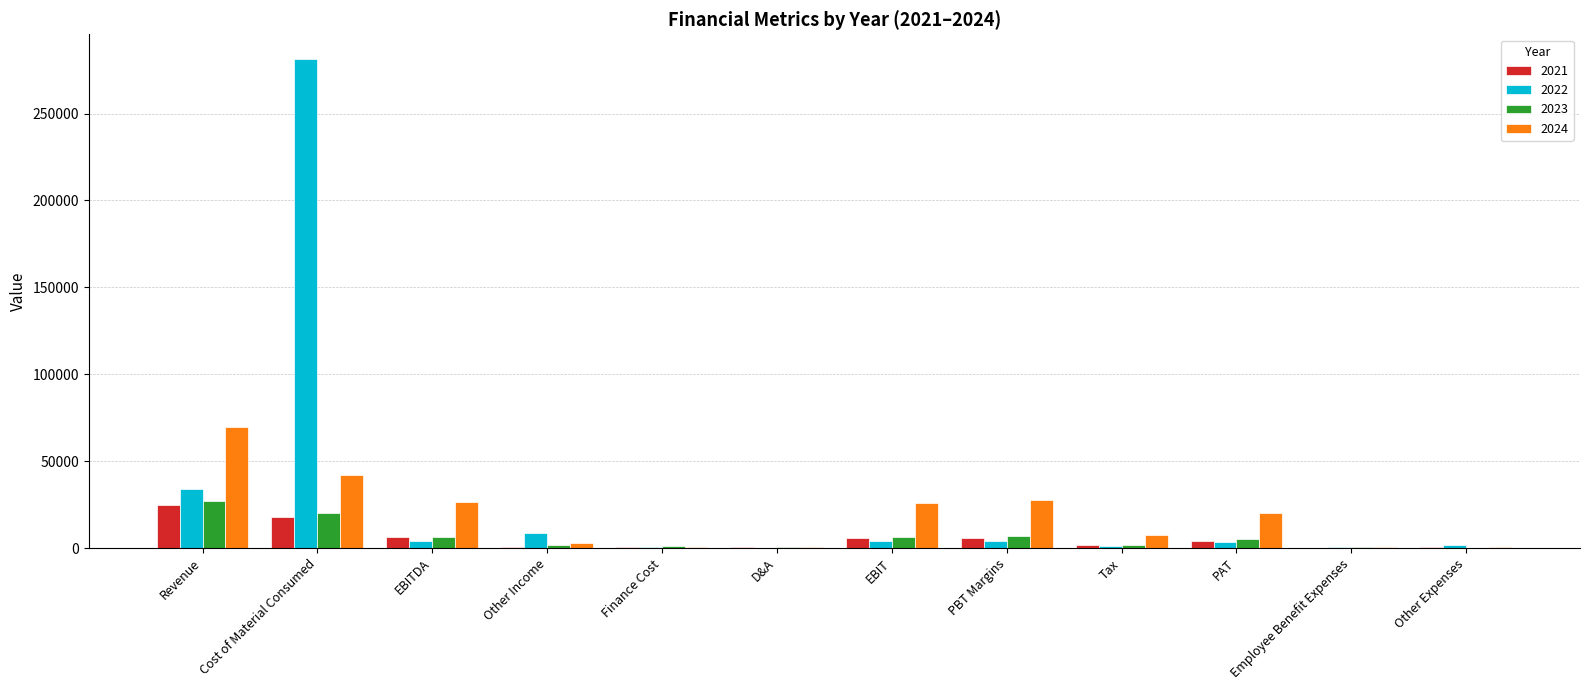

Are the bars grouped side by side (vs. stacked)?

Yes